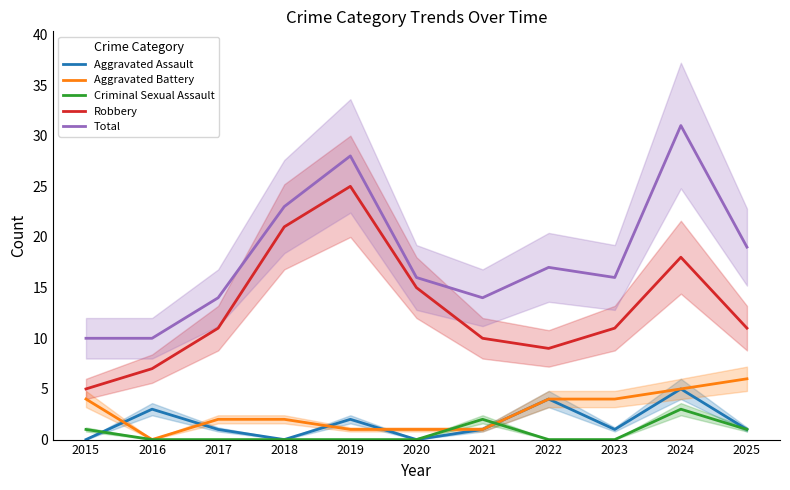

What is the minimum value for Total?

10